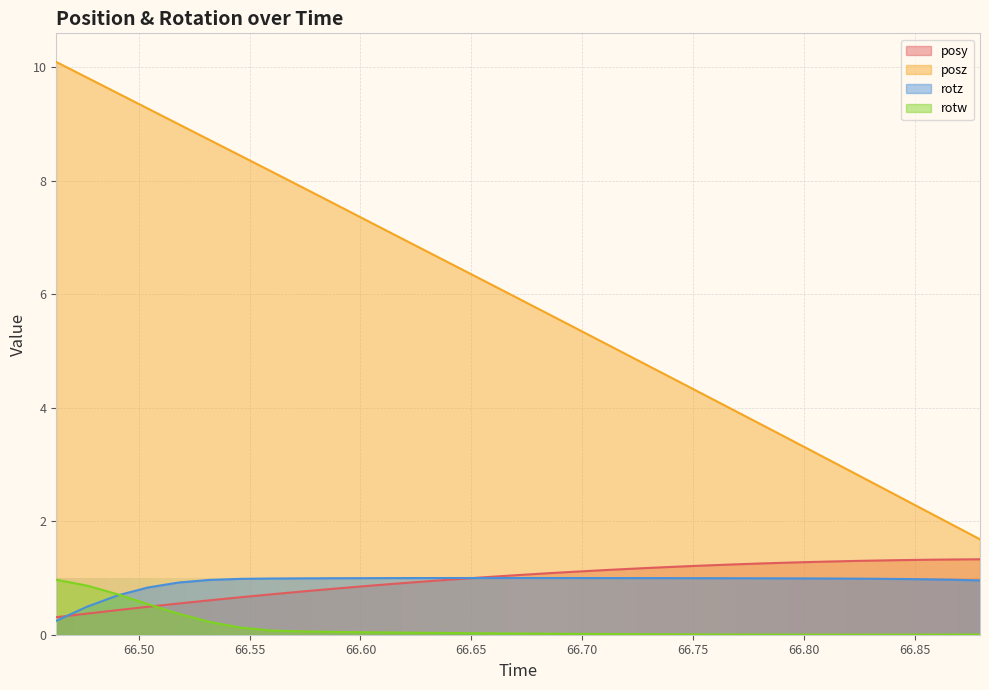

Rank the categories by rotw value from lowest to highest.

66.82361, 66.80969, 66.83765, 66.7959, 66.85156, 66.86572, 66.87952, 66.78198, 66.76831, 66.75439, 66.74048, 66.72656, 66.7124, 66.69861, 66.68457, 66.67102, 66.65686, 66.64331, 66.62939, 66.61548, 66.60168, 66.58789, 66.5741, 66.55994, 66.54602, 66.53186, 66.51807, 66.50403, 66.49048, 66.47668, 66.46277